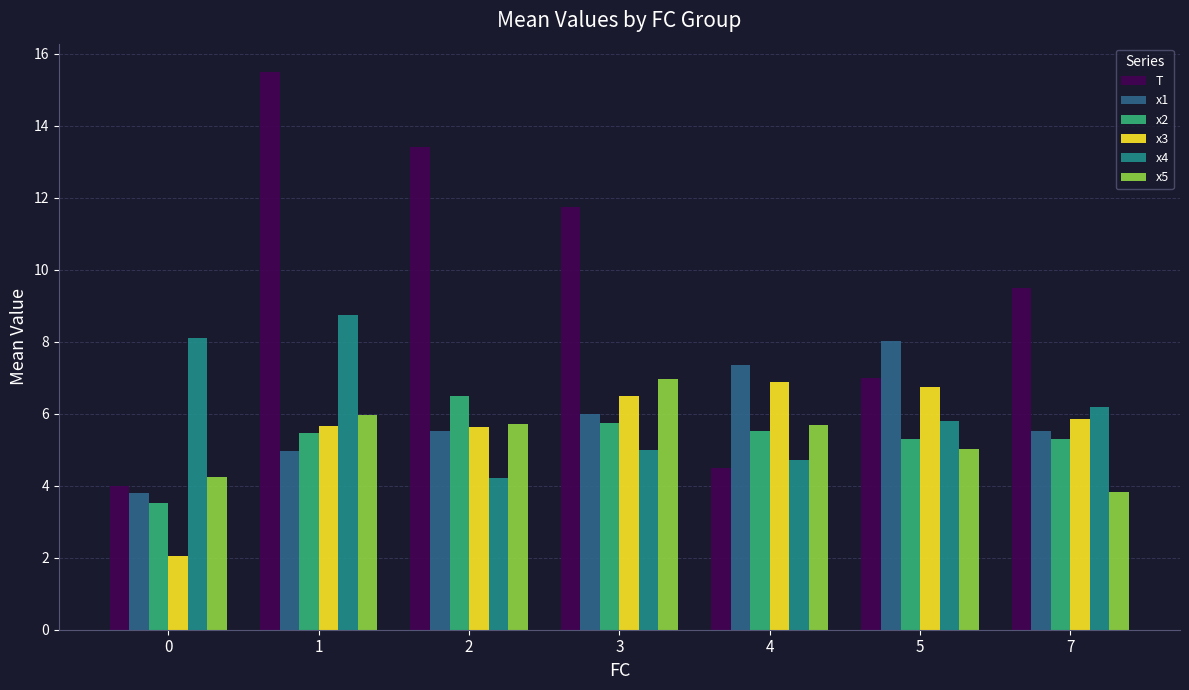

What is the spread (max minus min) of values at 7?

5.7